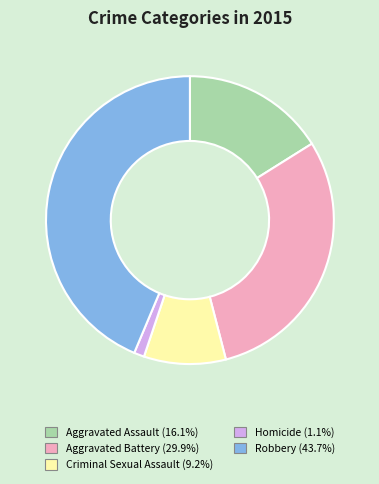

Does Robbery account for over 50% of the chart?

No